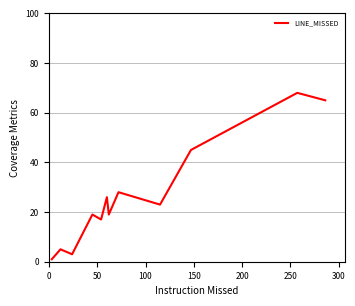

How many points are higher than both their immediate neighbors (excluding endpoints)?

5